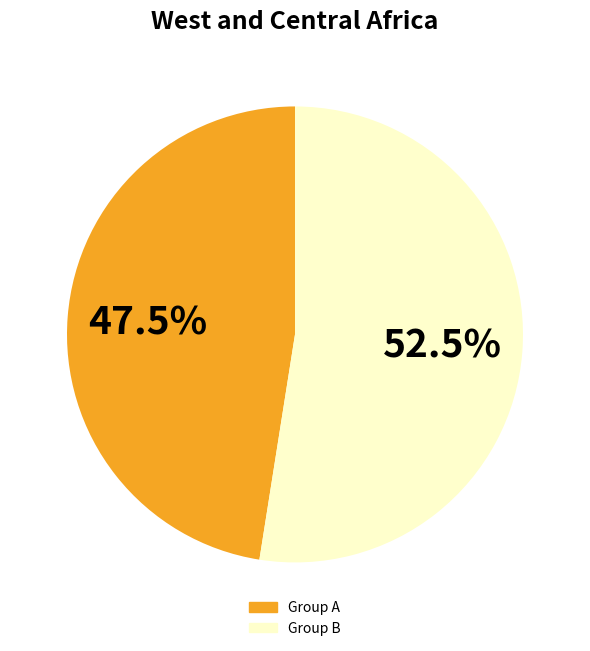

Does any single category account for the majority?

Yes